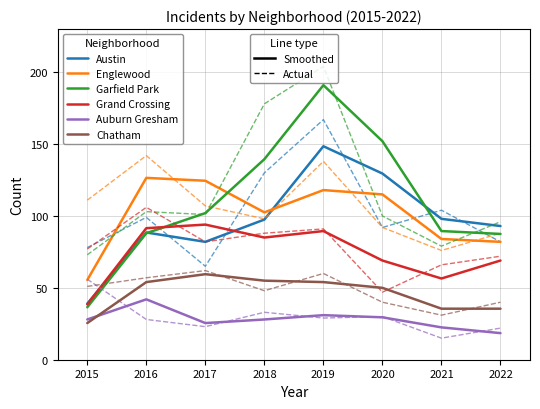

How many series are shown in this chart?

6